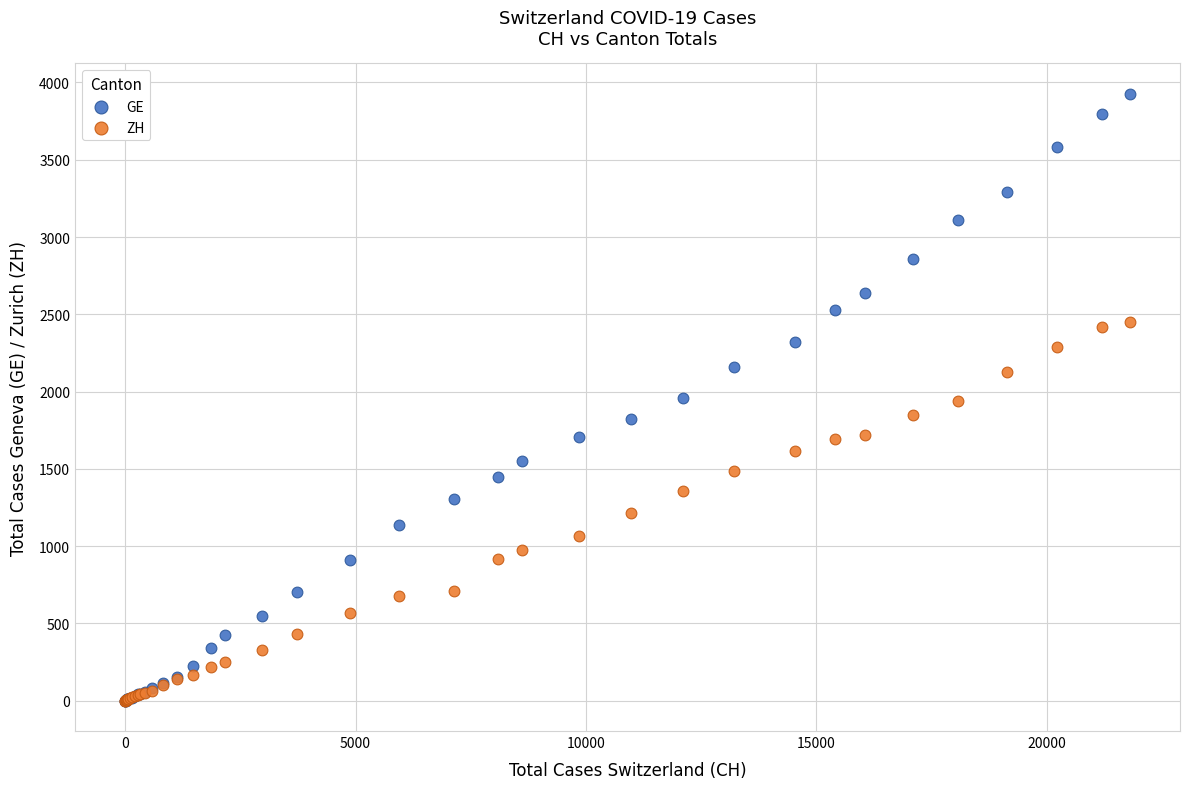

What are all the series names shown in the legend?

GE, ZH